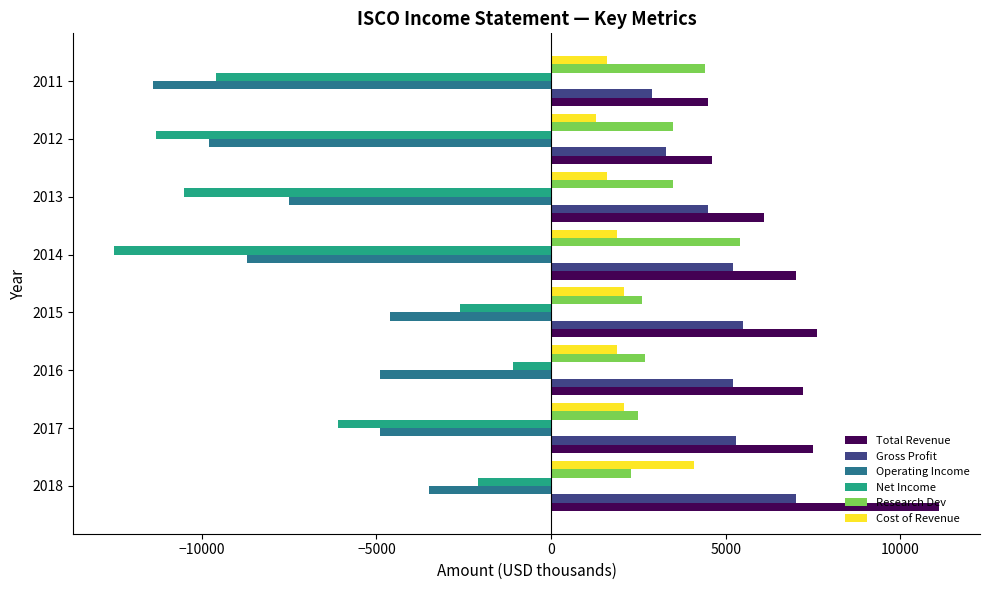

What is the minimum value for Research Dev?

2300